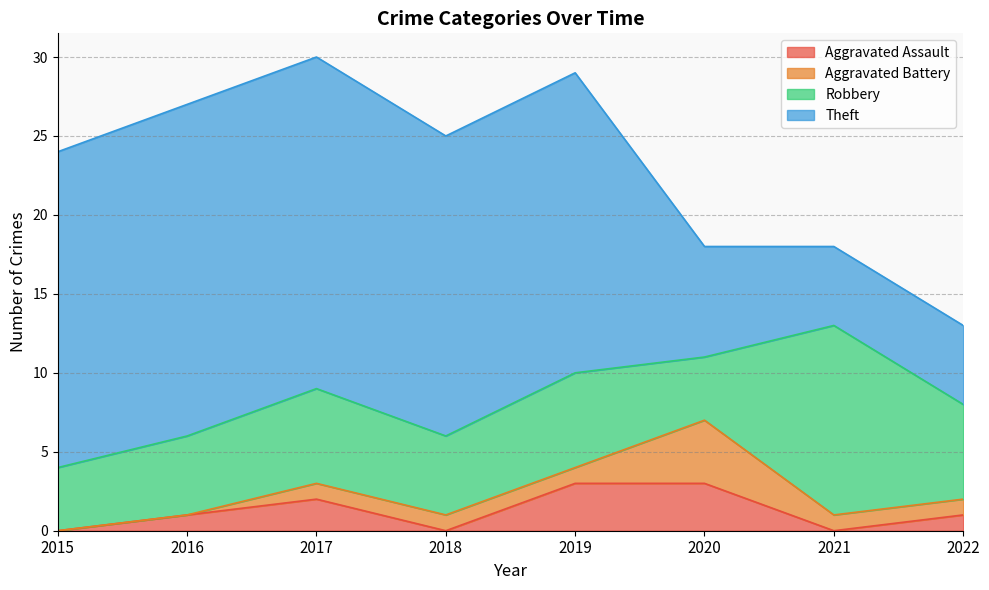

True or false: Aggravated Battery and Robbery intersect in this chart.

False